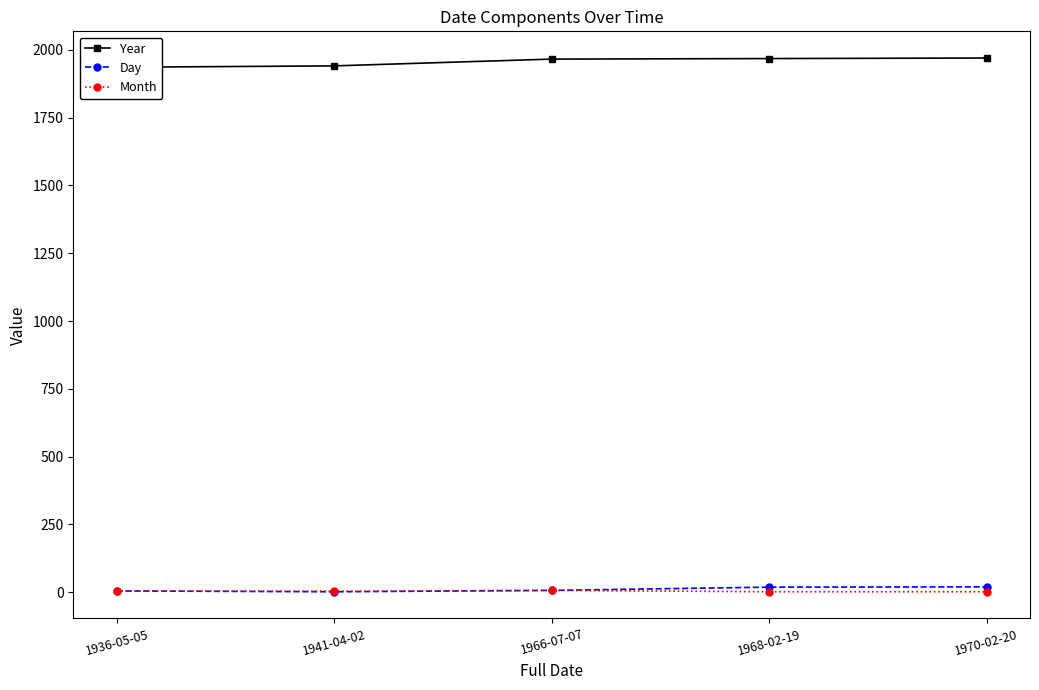

How many lines are shown in the chart?

3